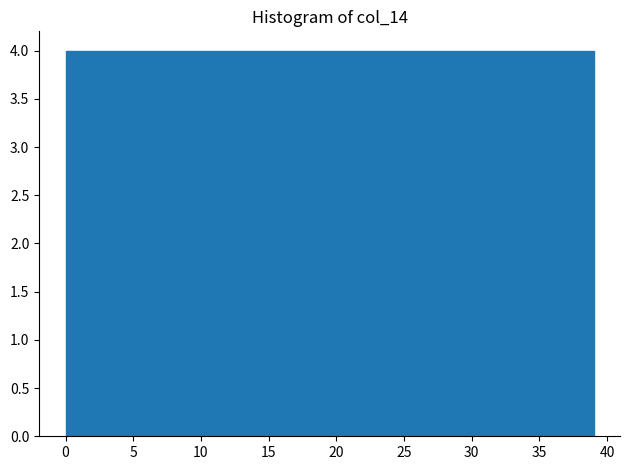

What is the height of the bar covering 23.4 to 27.3 on the x-axis? Neither the bar edges nor the heights are printed on the chart, so give them approximately, as read against the axes.

4